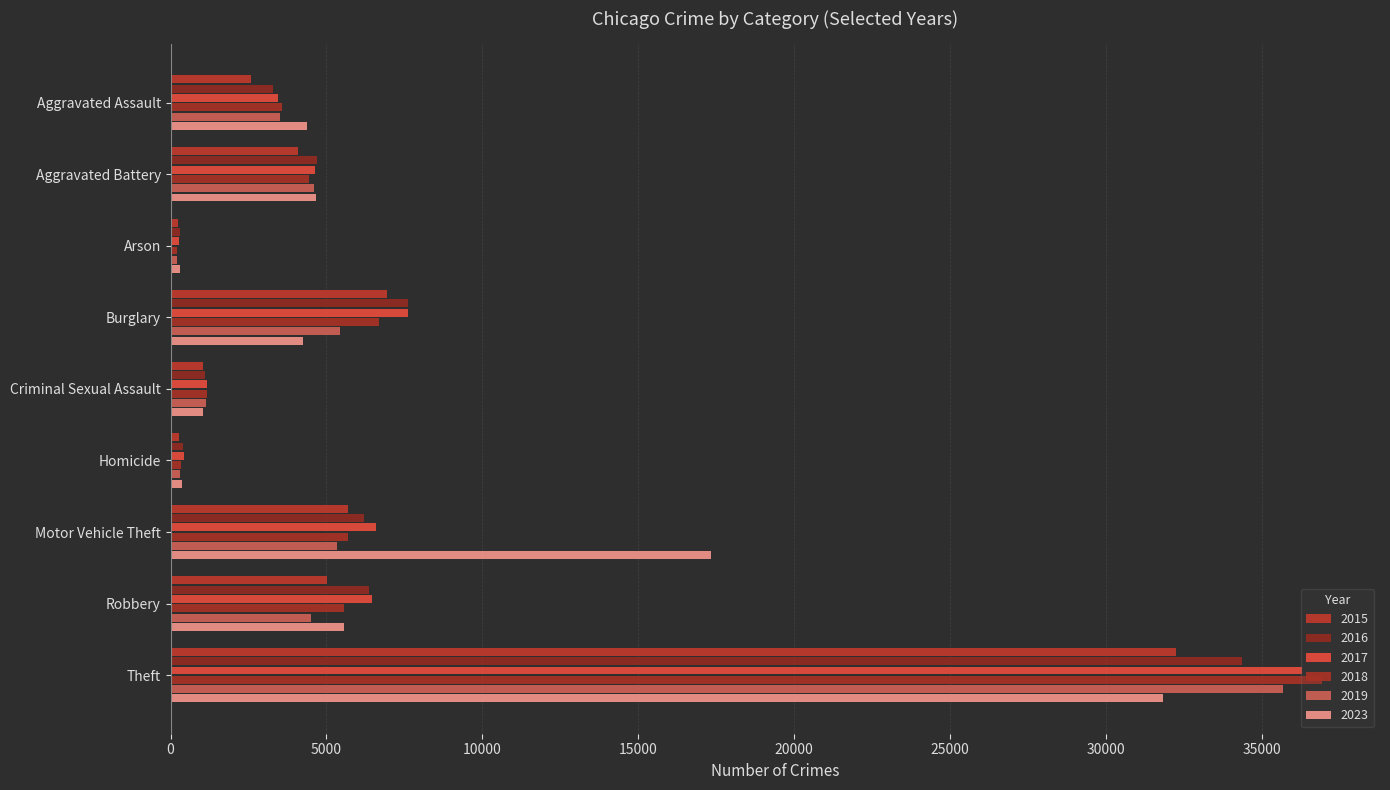

Read the 2015 value at Criminal Sexual Assault, to the nearest 100.

1000